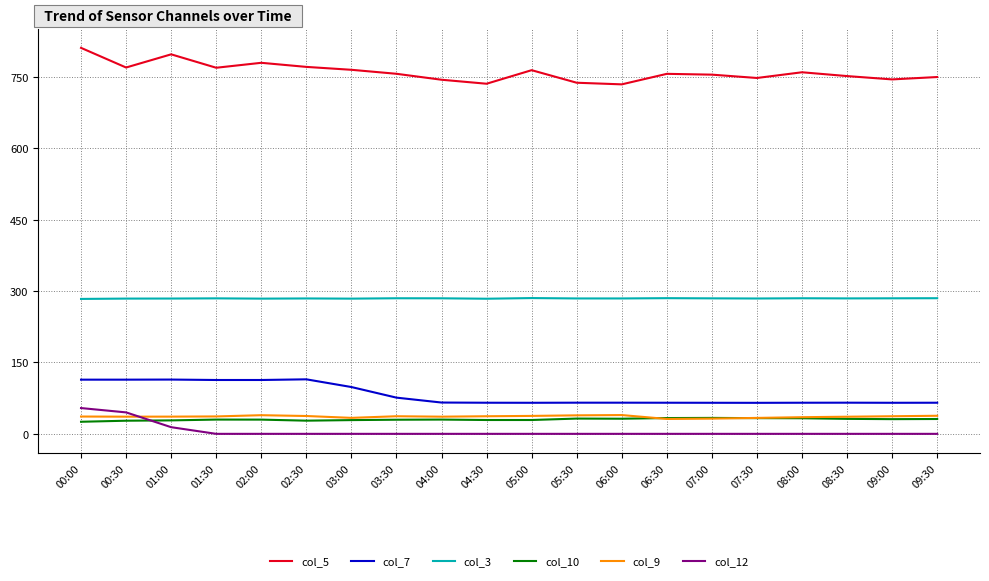

What is the average value of the col_3 series?

284.6